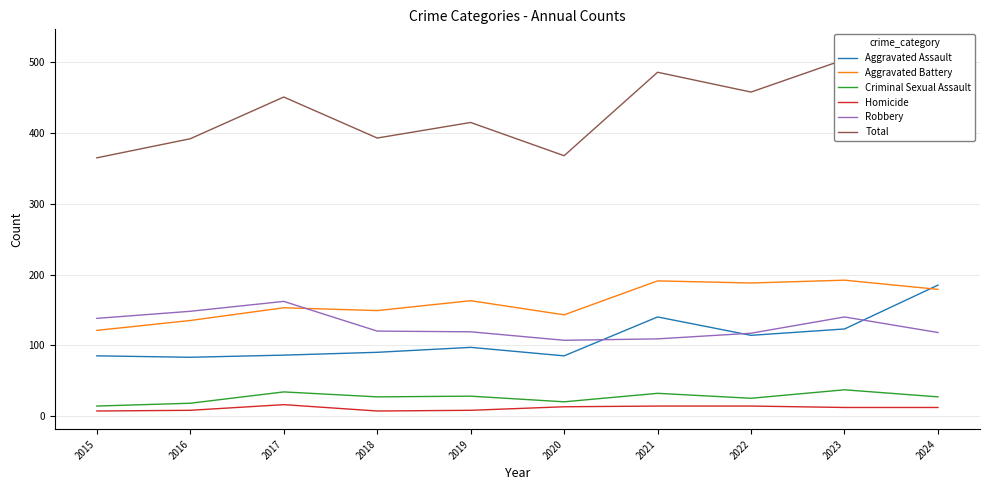

What is the value of the Homicide point at the 5th from the left?

8